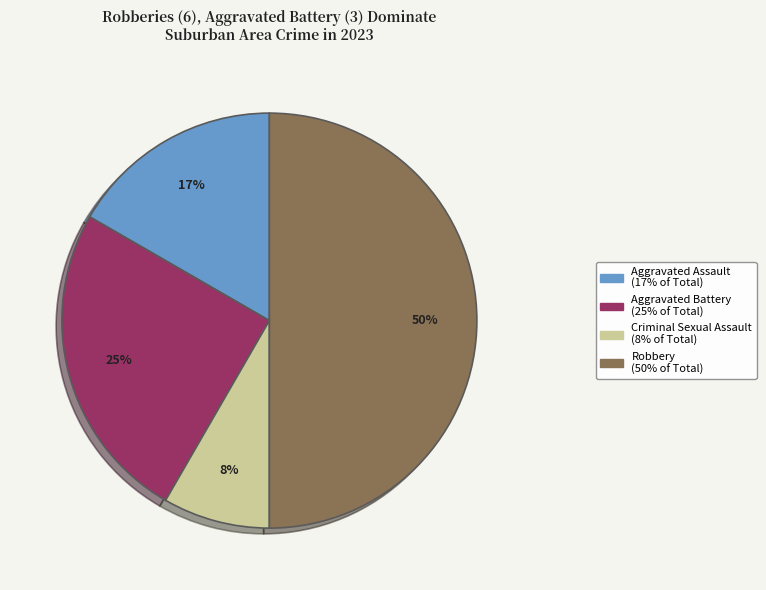

Is it true that Criminal Sexual Assault is 1% of the pie?

False